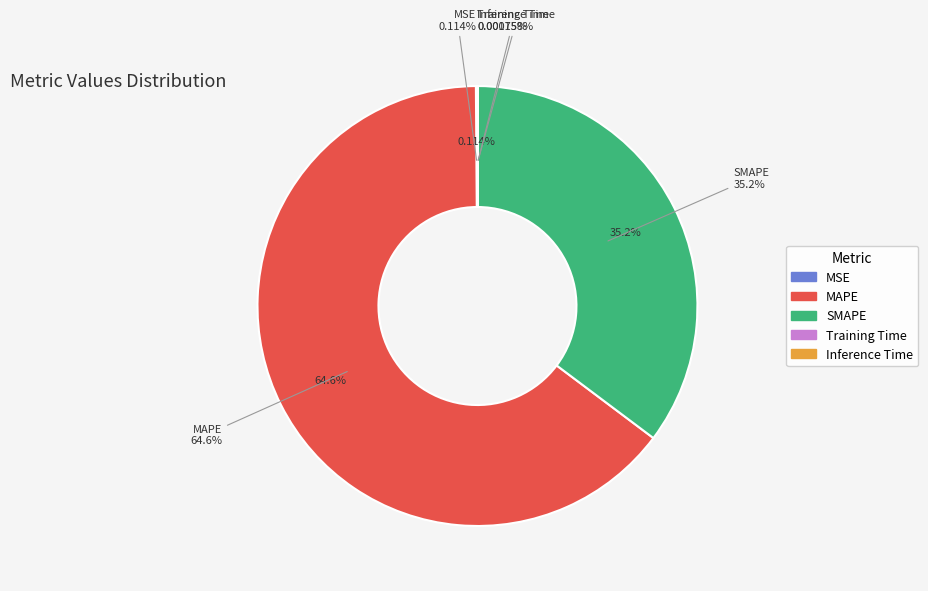

What is the majority slice?

MAPE